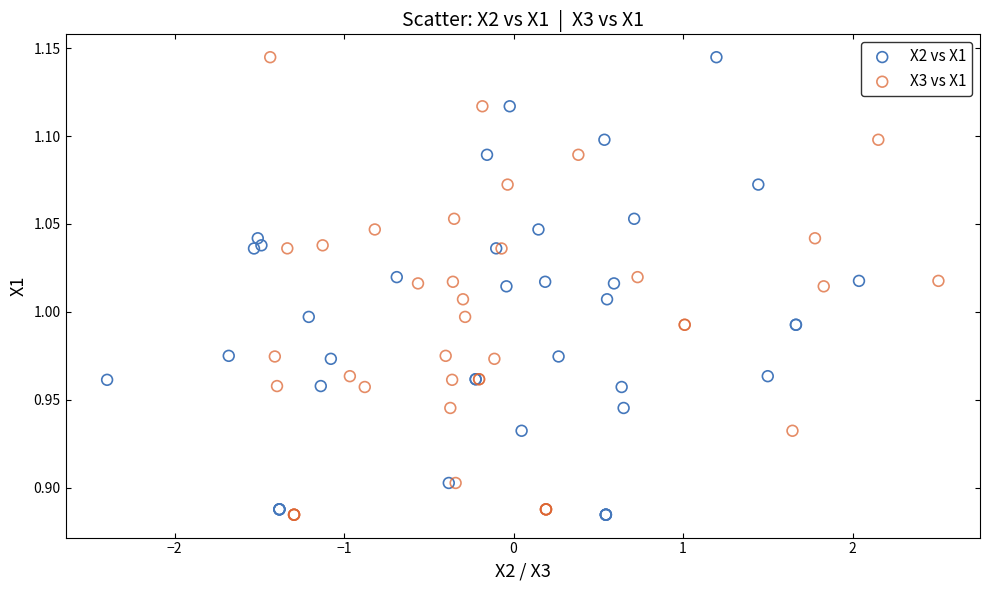

What are all the series names shown in the legend?

X2 vs X1, X3 vs X1